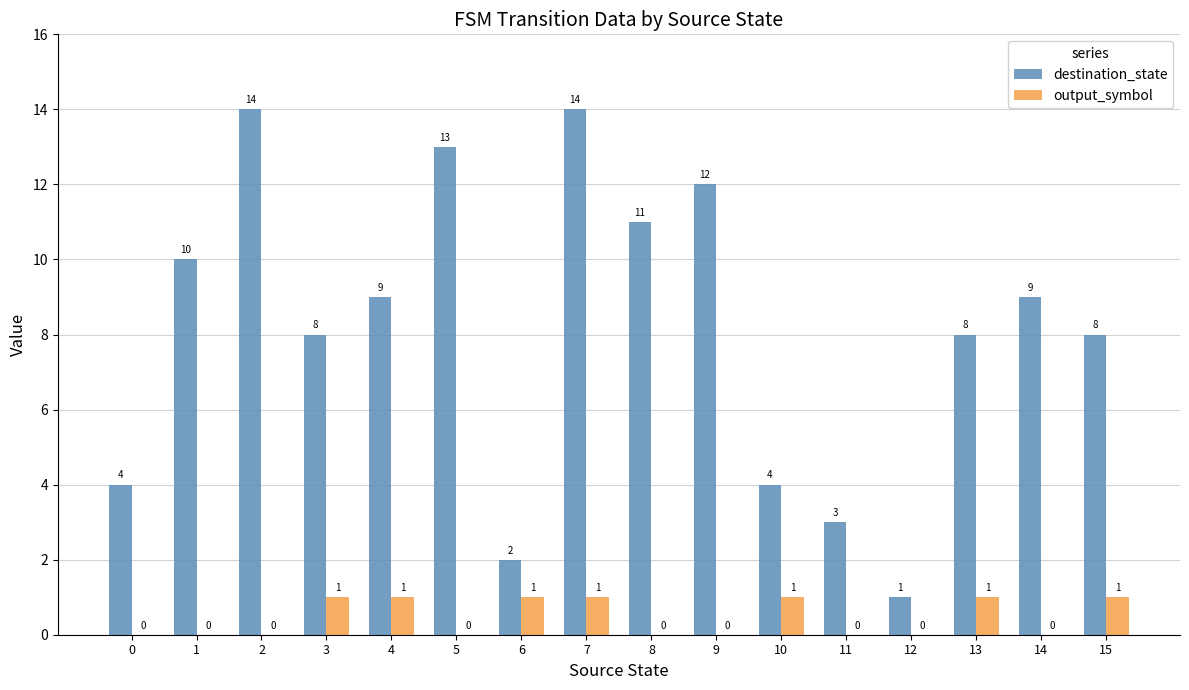

What is the maximum value for destination_state?

14